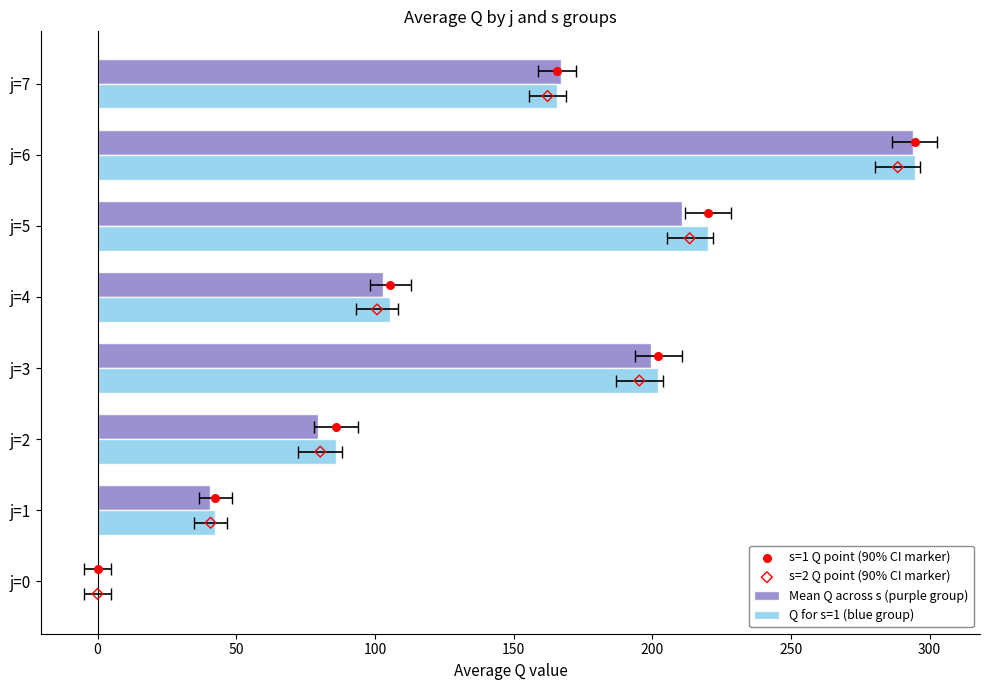

Which series has the widest spread of Y values?

Q for s=1 (blue group)